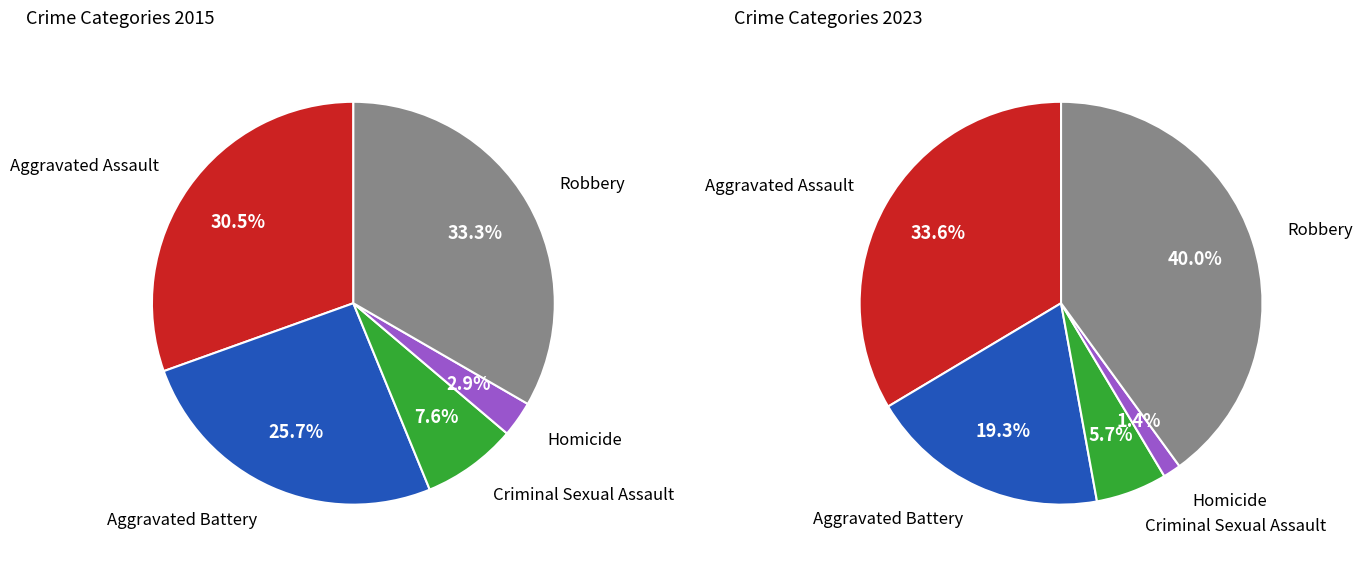

Is it true that Criminal Sexual Assault is 6% of the pie?

True